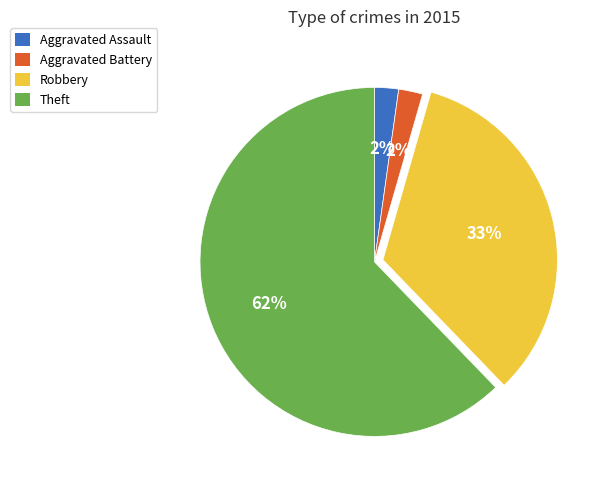

What is the majority slice?

Theft